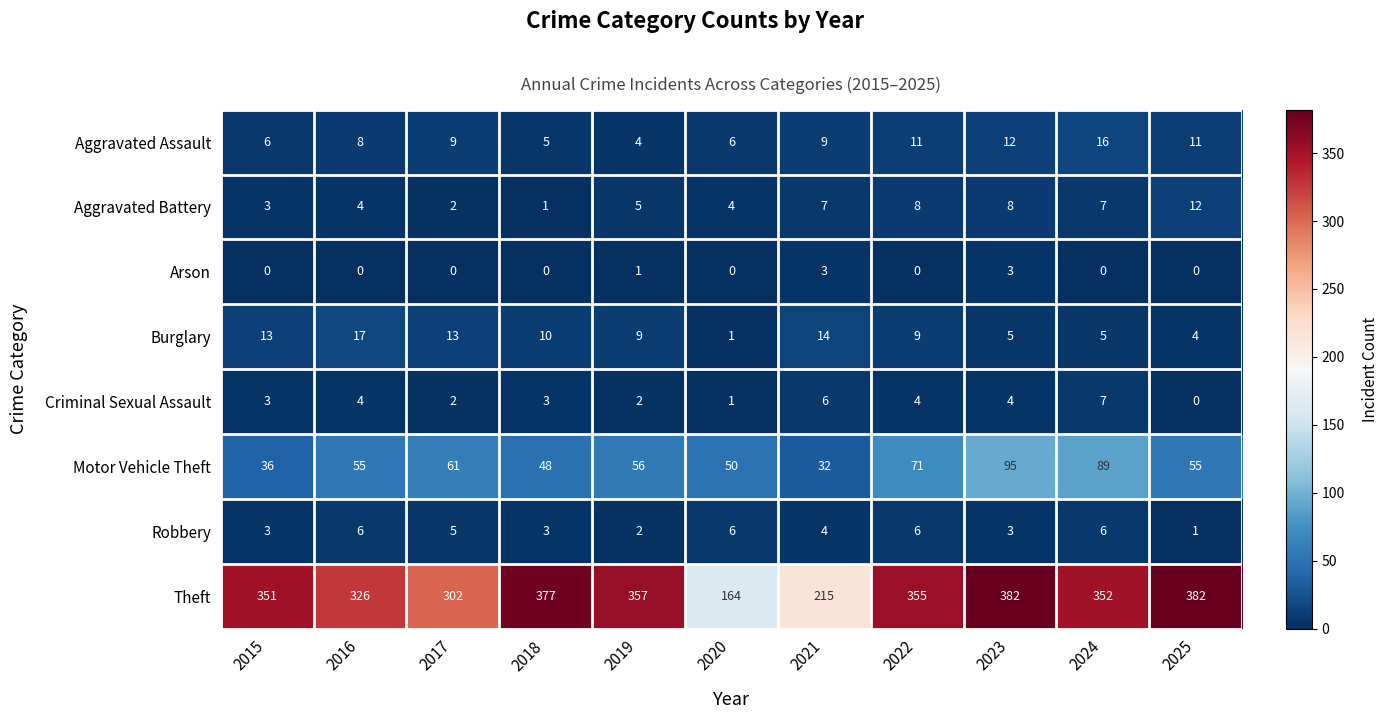

What is the spread (max minus min) of values at 2020?

164